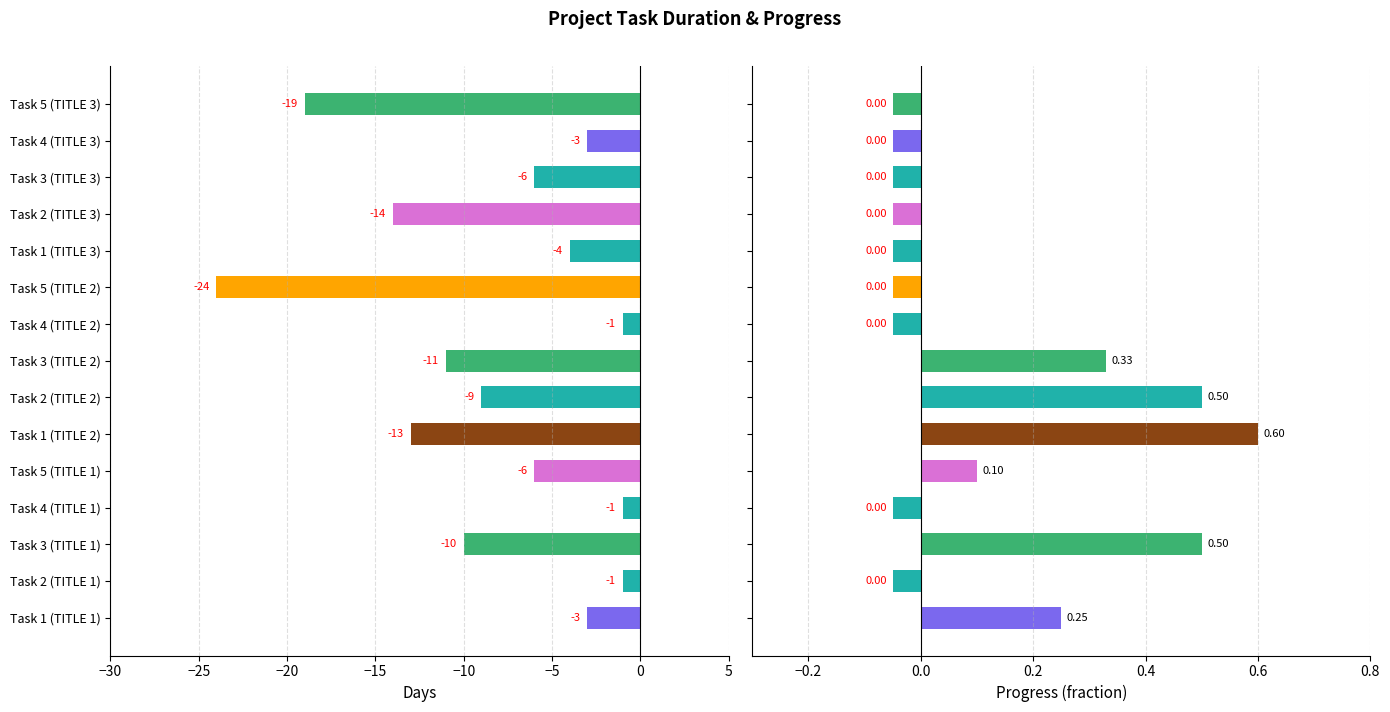

At how many categories does at least one series exceed -9?

15